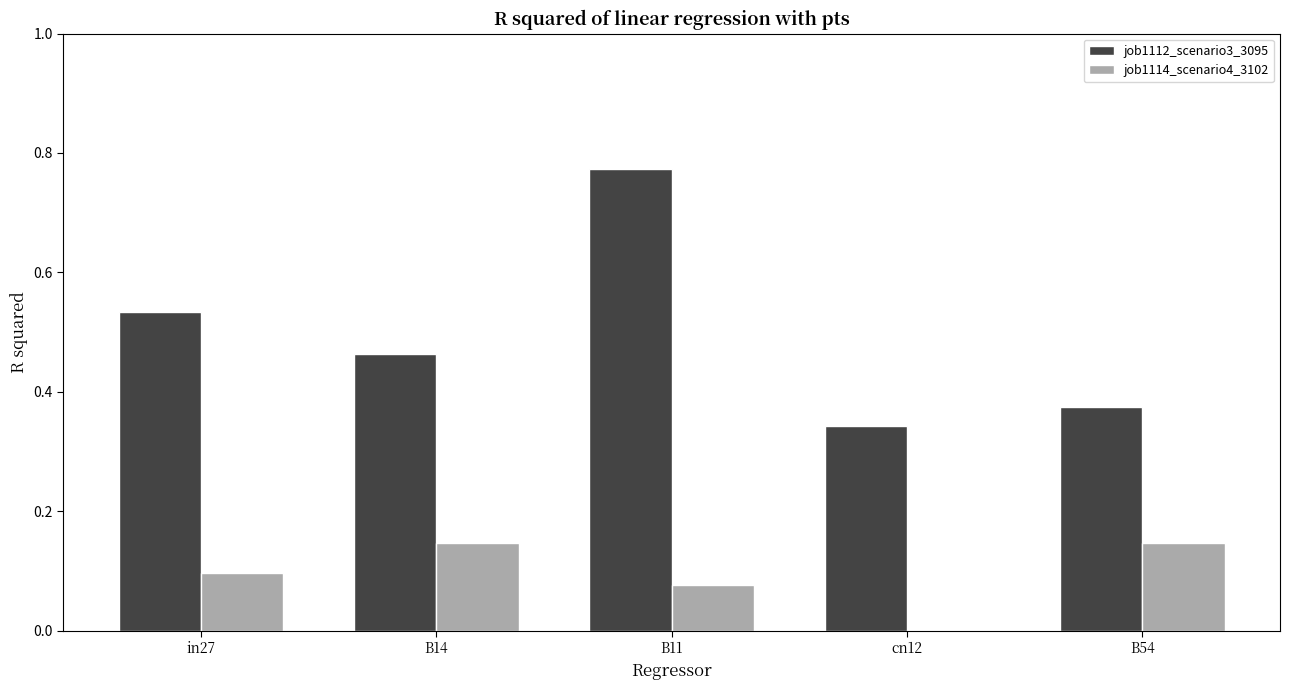

Is it true that job1114_scenario4_3102 equals 0.1 at in27?

True